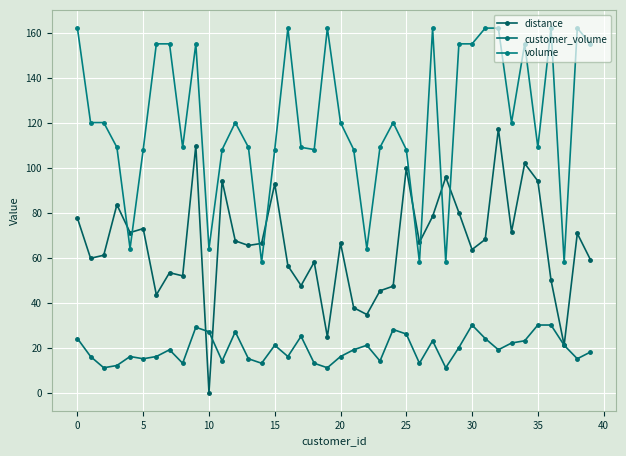

At which label does customer_volume first exceed 19?

0